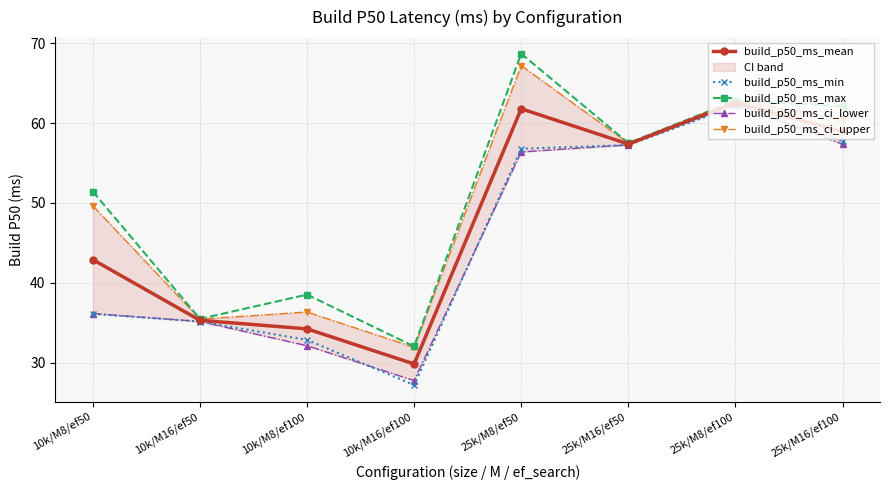

Which series has the widest spread of values?

build_p50_ms_max